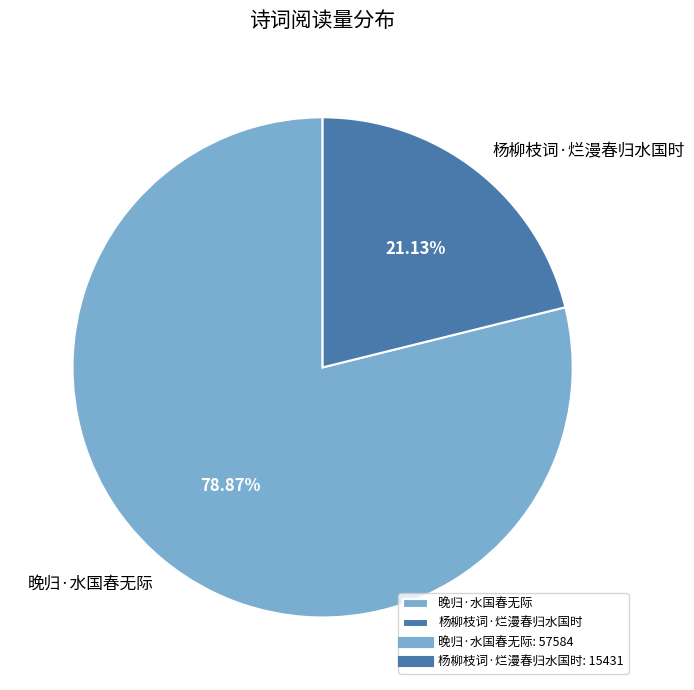

True or false: 晚归·水国春无际 accounts for 79% of the total.

True